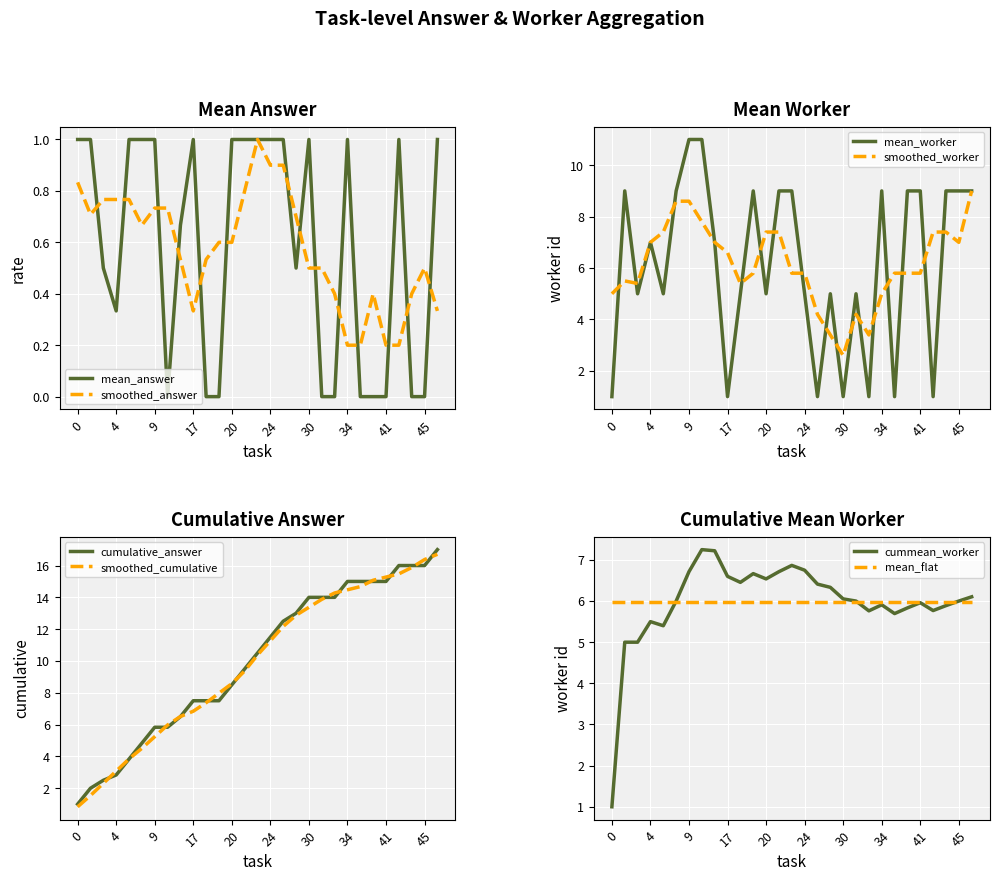

What is the value of the mean_answer point at the 5th from the left?

1.0